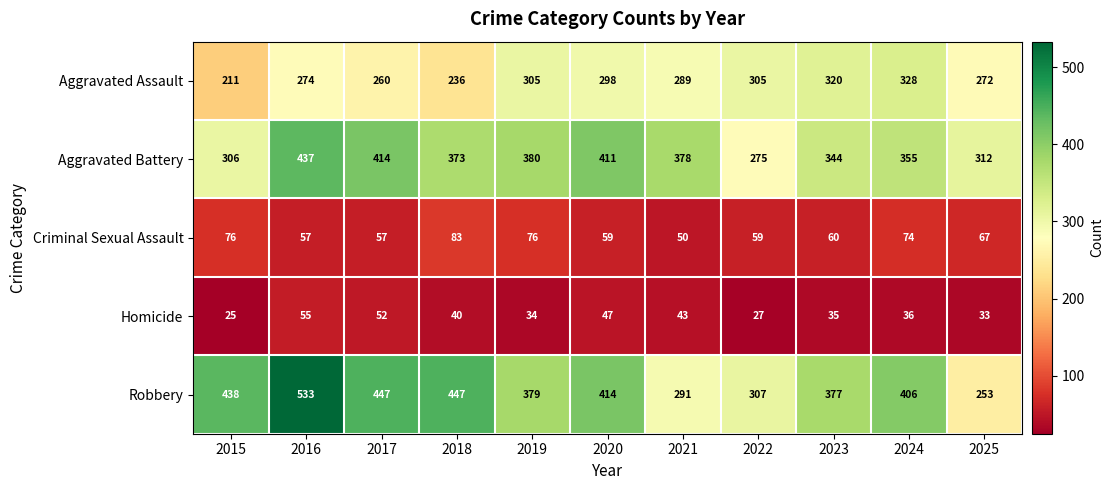

At which category does the chart reach its peak across all series?

2016